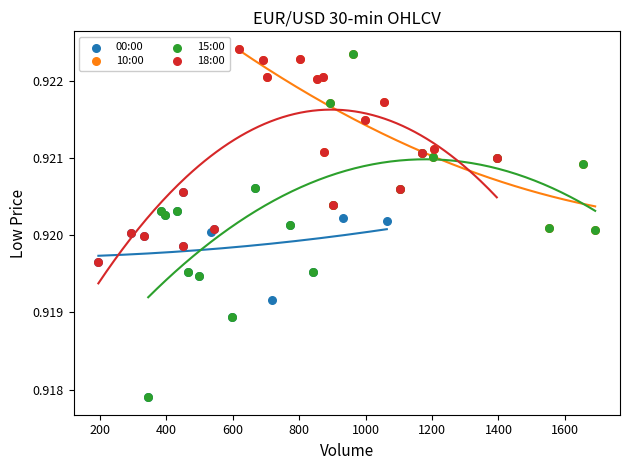

Which series has the widest spread of Y values?

15:00